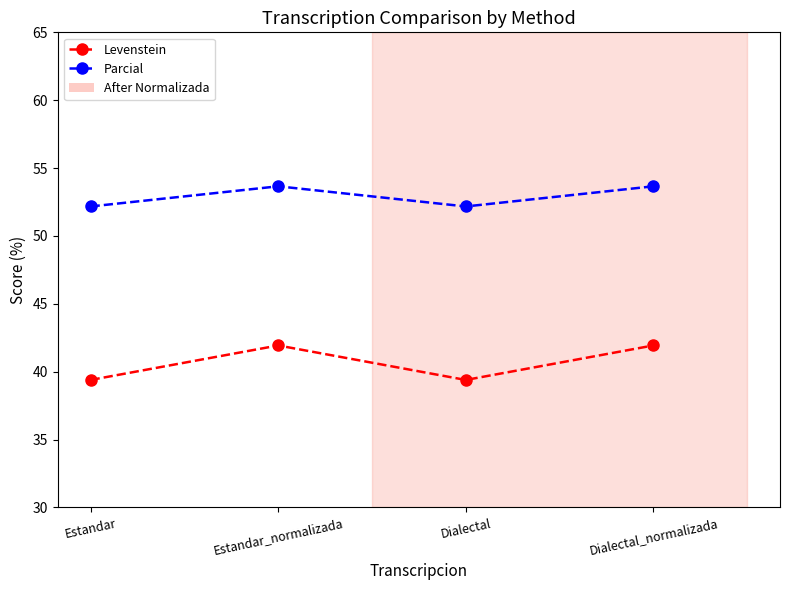

What is the maximum value shown in the chart?

53.7